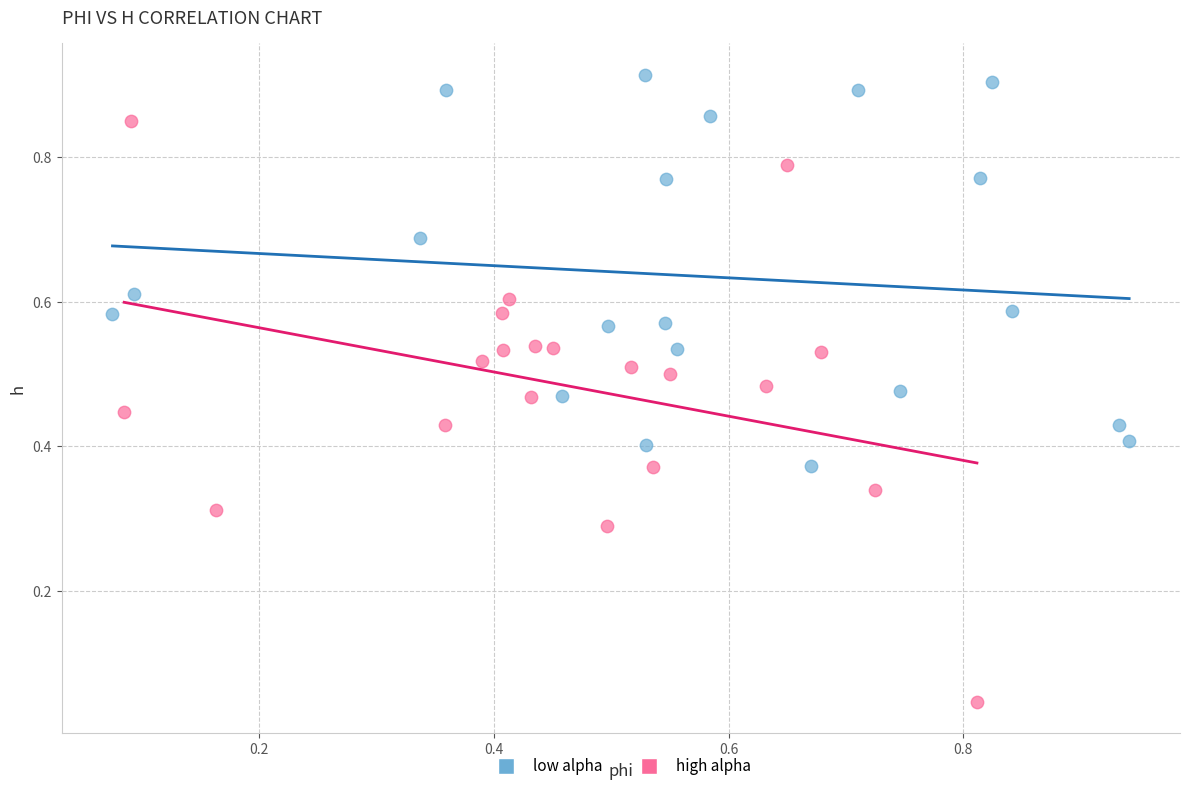

Which series reaches the maximum Y coordinate?

low alpha